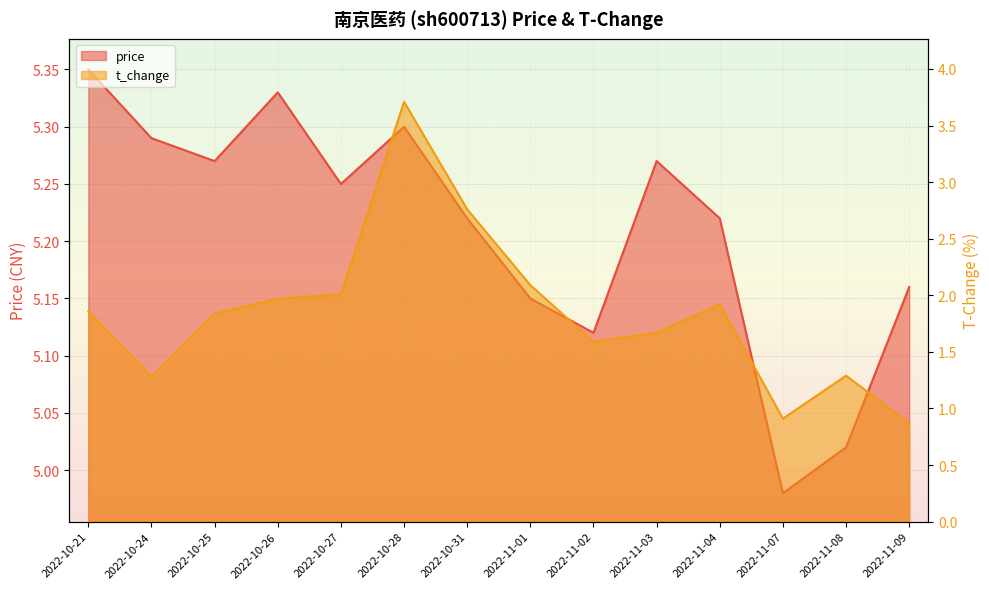

At how many categories does at least one series exceed 3?

14